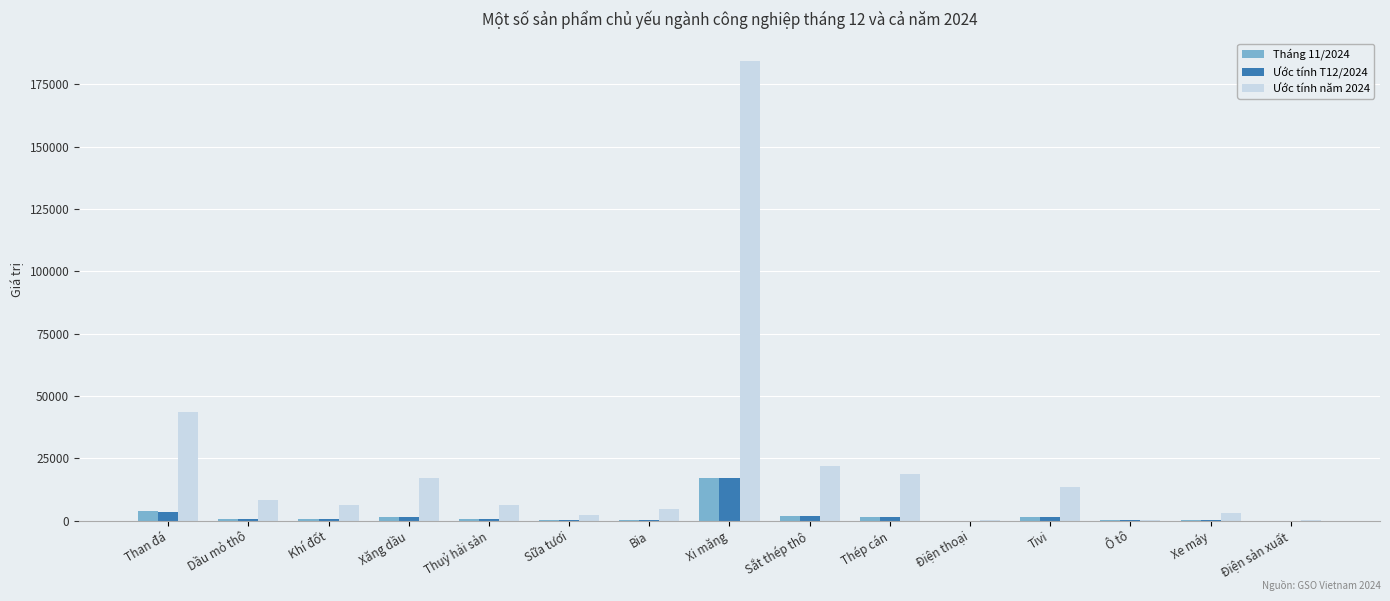

At which category is the sum across all series the highest?

Xi măng